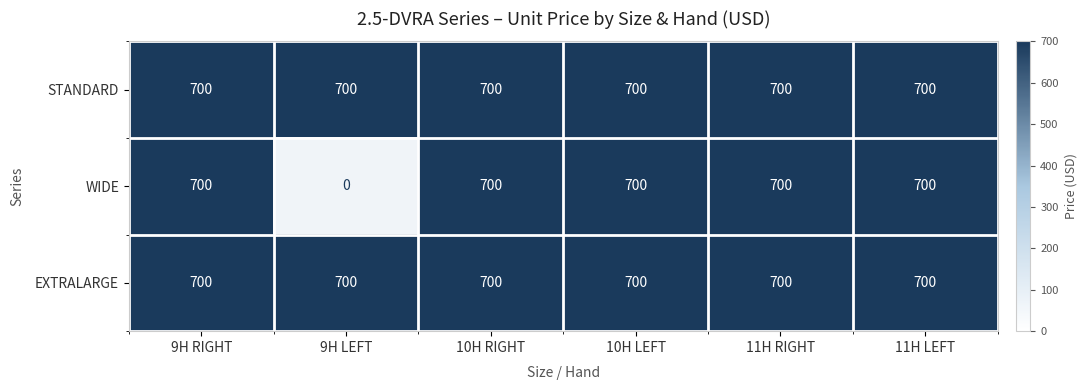

Is it true that EXTRALARGE equals 358 at 11H LEFT?

False